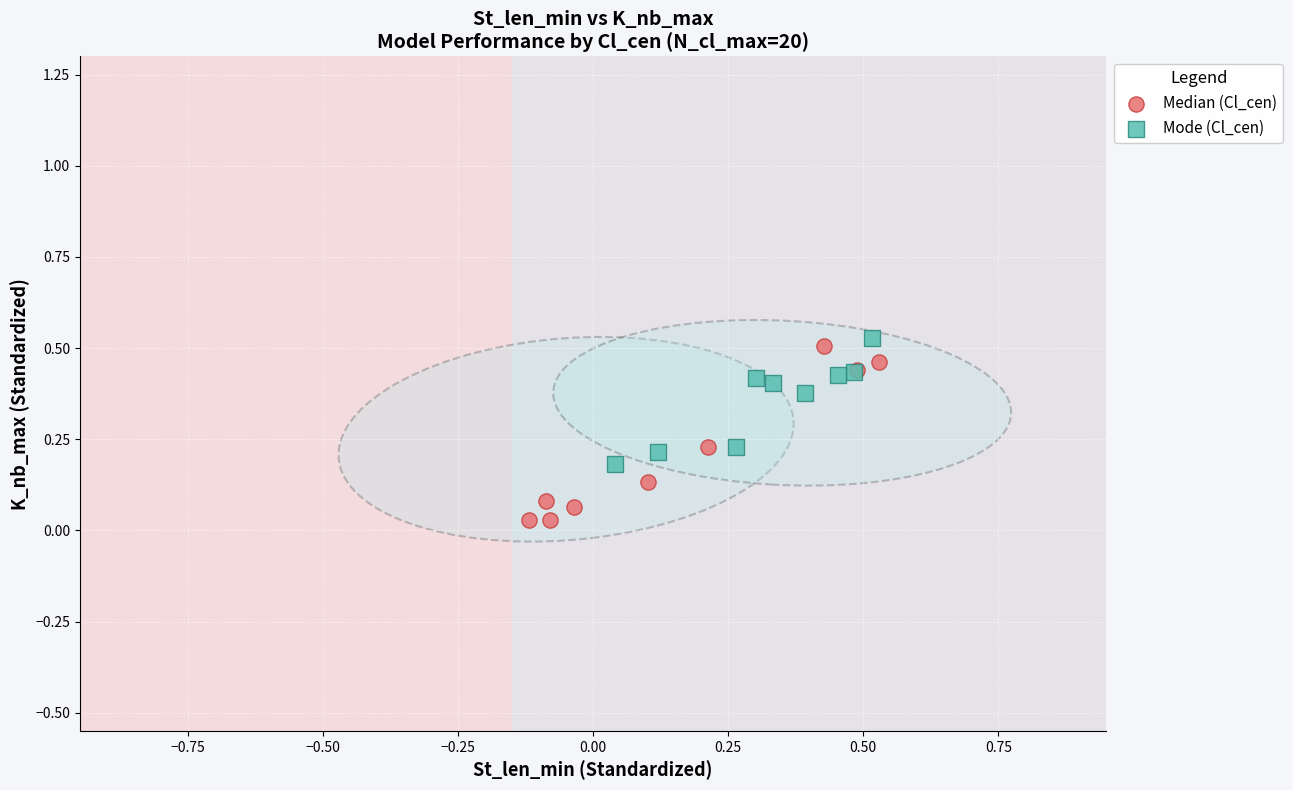

Which series contains the lowest Y value?

Median (Cl_cen)